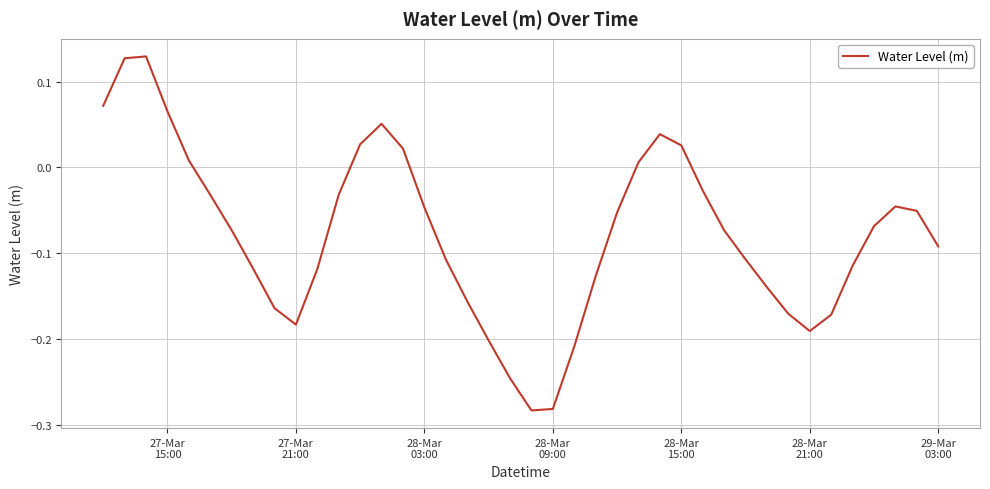

What is the difference between the maximum and minimum values?

0.4